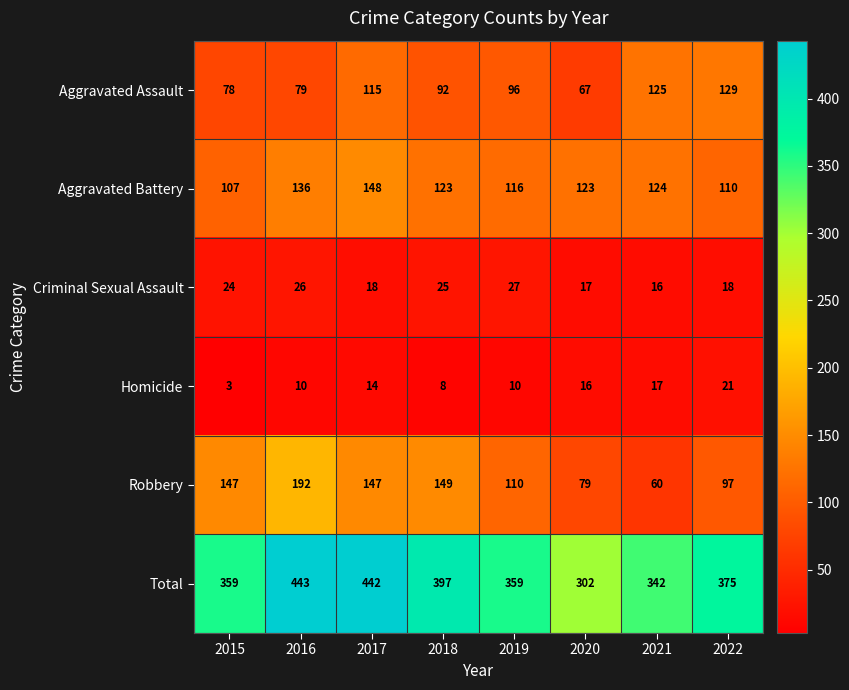

What is the greatest value displayed?

443